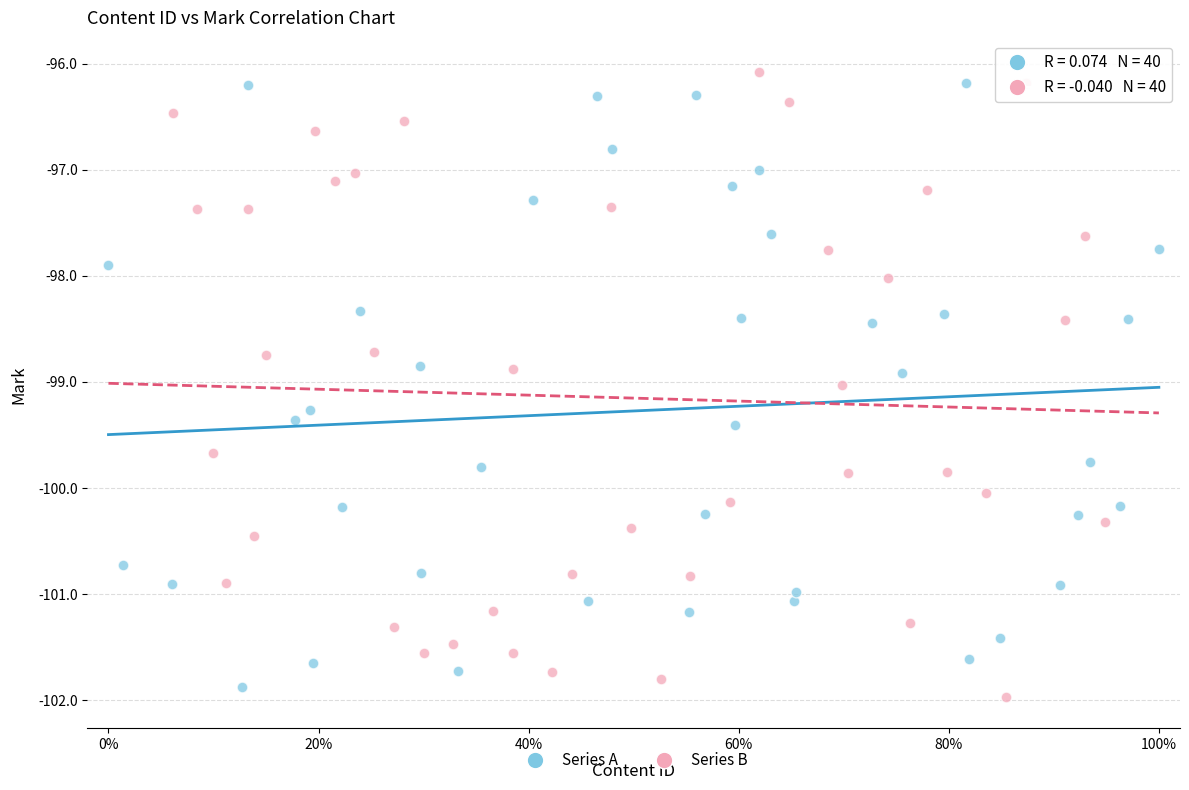

What are all the series names shown in the legend?

Series A, Series B